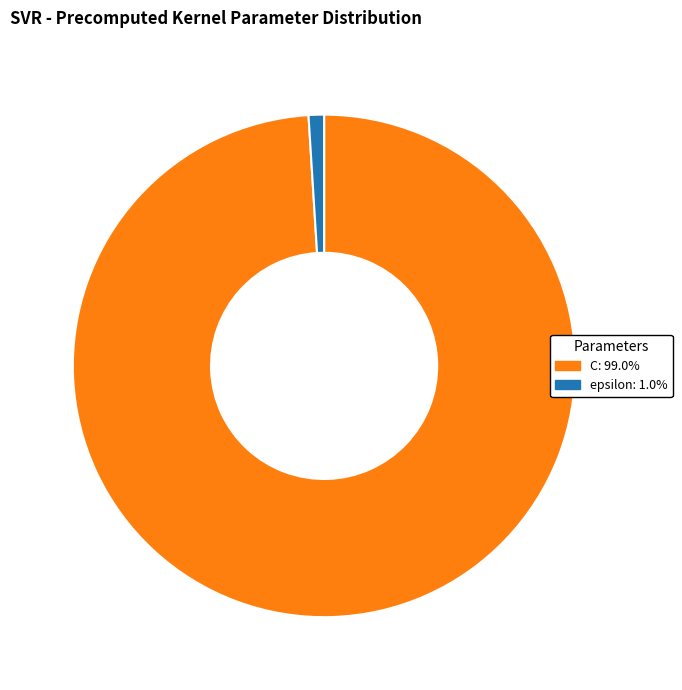

Is the sum of epsilon: 1.0% and C: 99.0% greater than half?

Yes